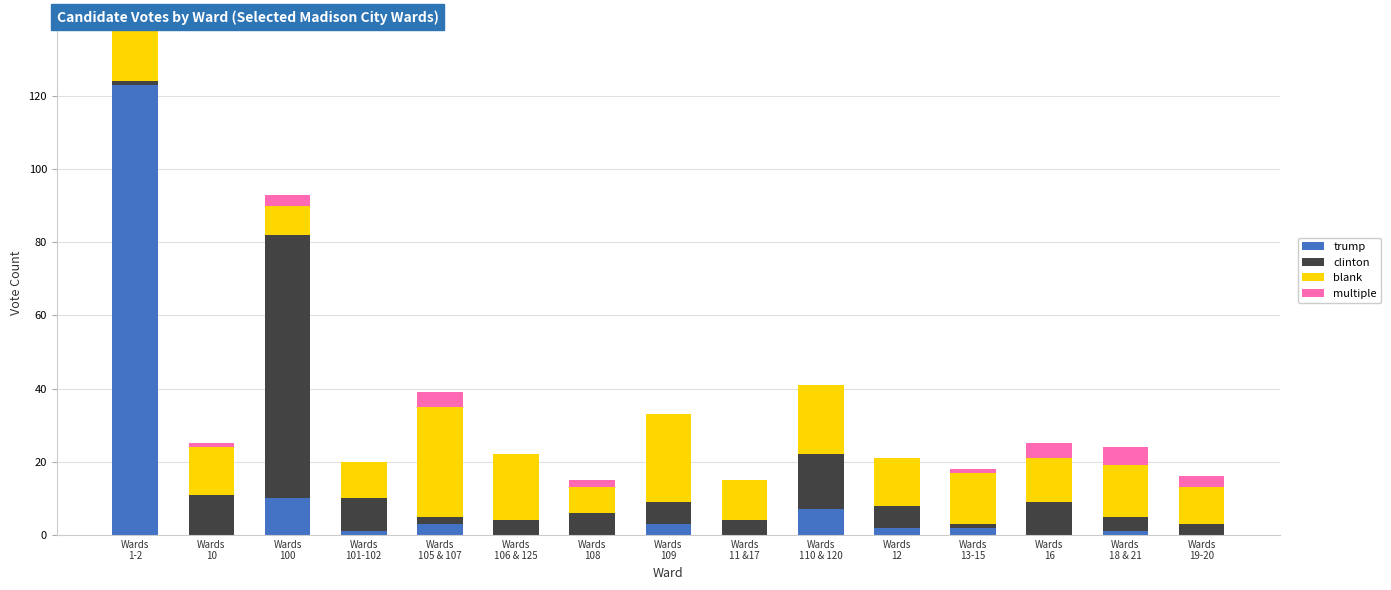

At how many categories does at least one series exceed 0?

15